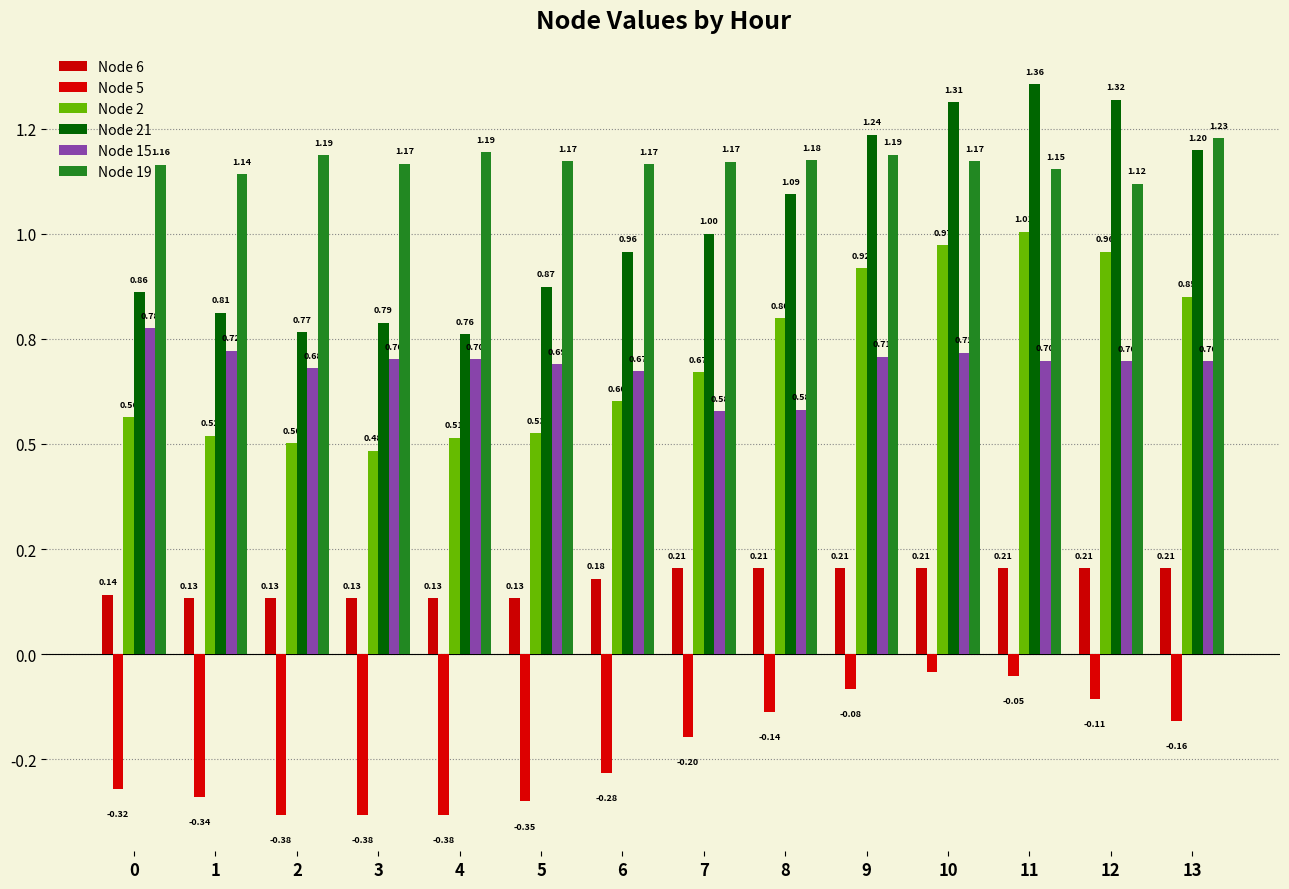

Between 11 and 13, which is larger?

11